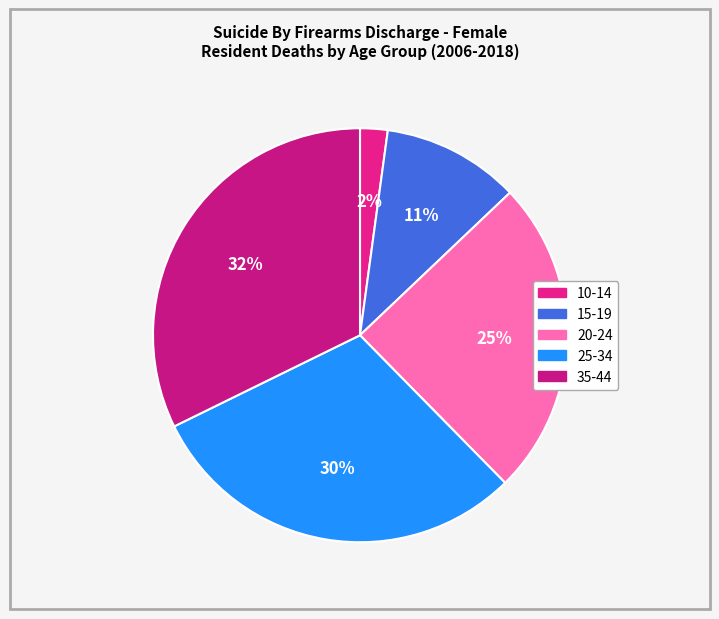

The 10-14 slice represents 2% of the pie. True or false?

True